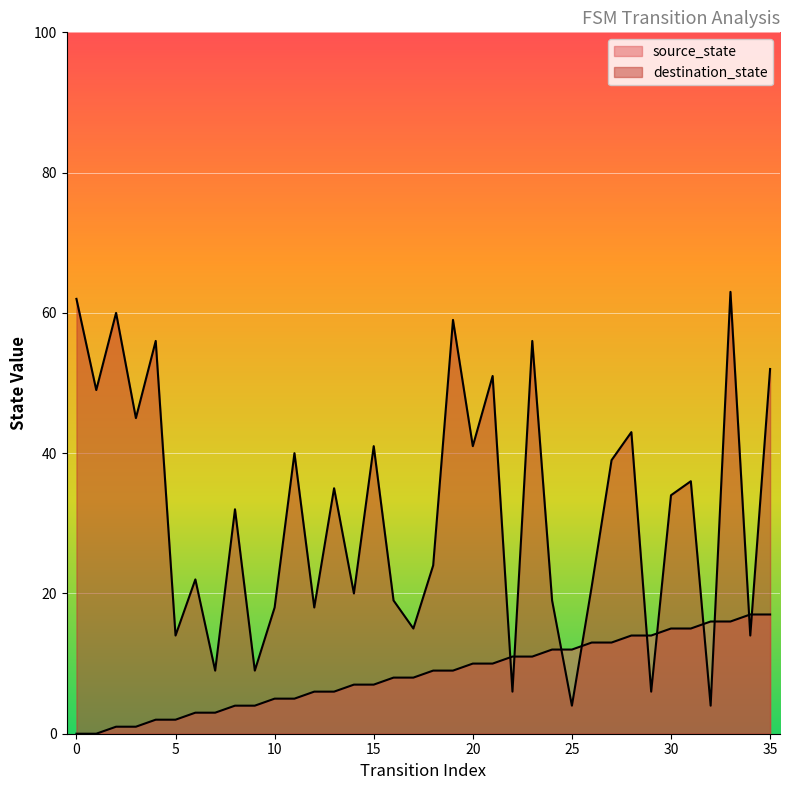

The source_state series shows 7 at 22. True or false?

False